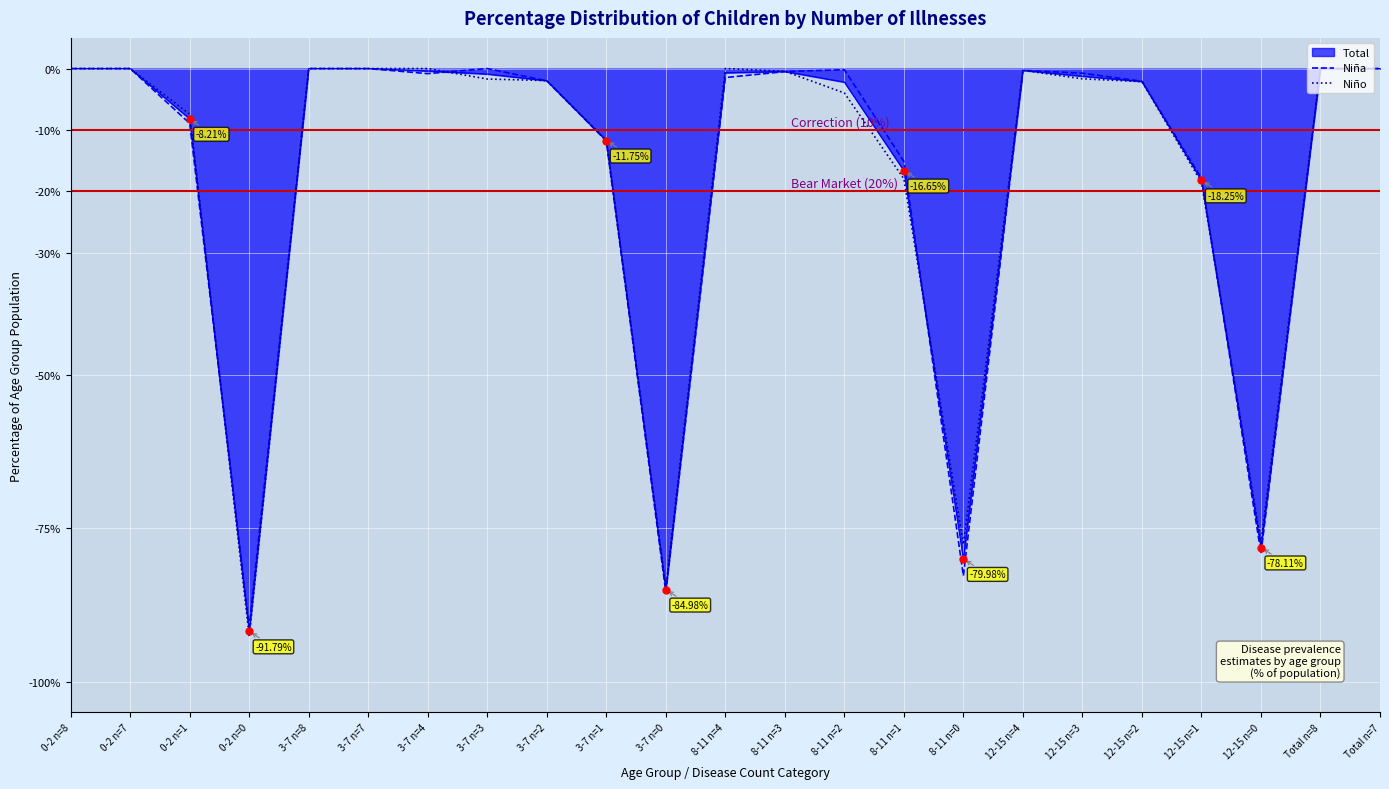

Which series has the widest spread of values?

Niño